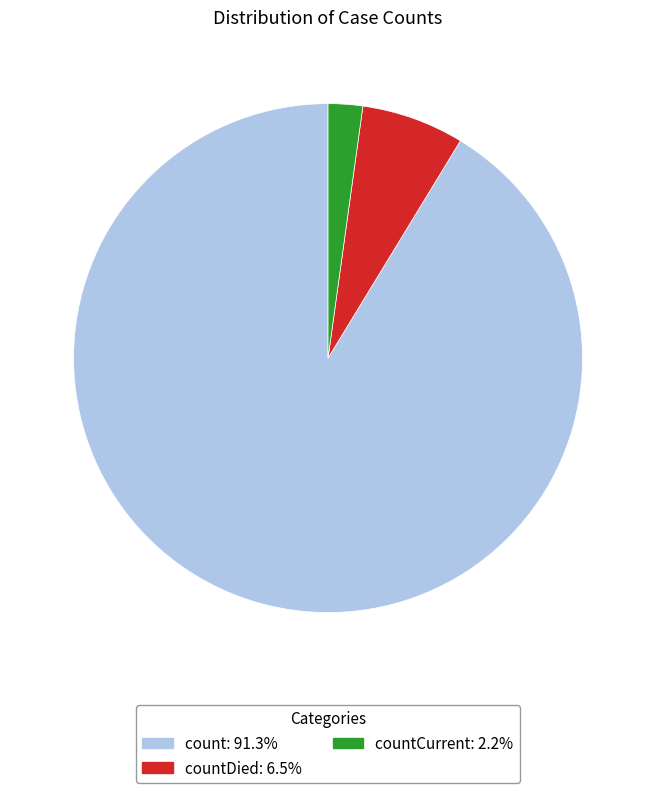

Is there a majority slice in this chart?

Yes